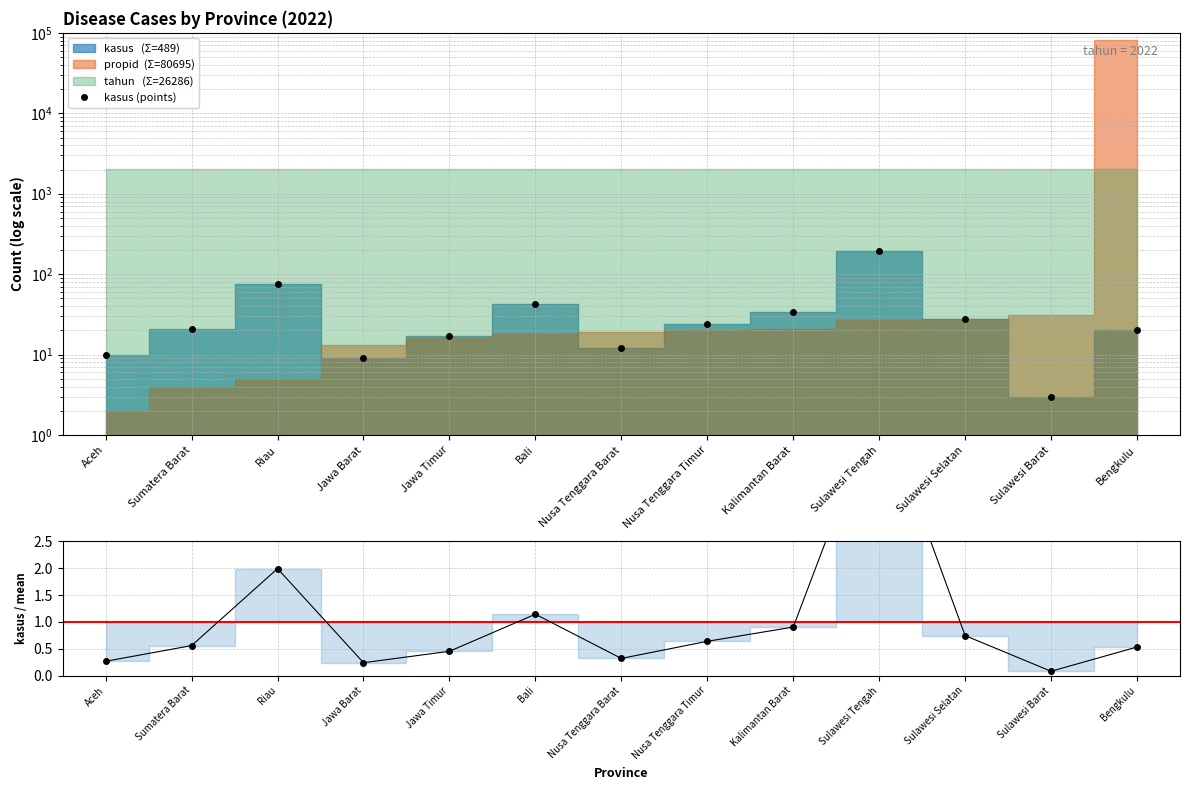

What is the difference between the maximum and second lowest values in the kasus / mean series?

4.9